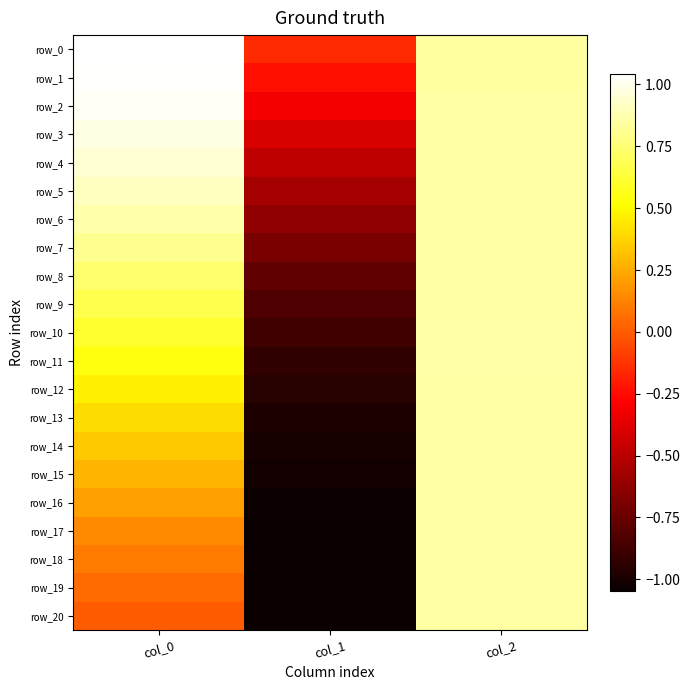

Where is row_11 nearest to the value 0?

col_0